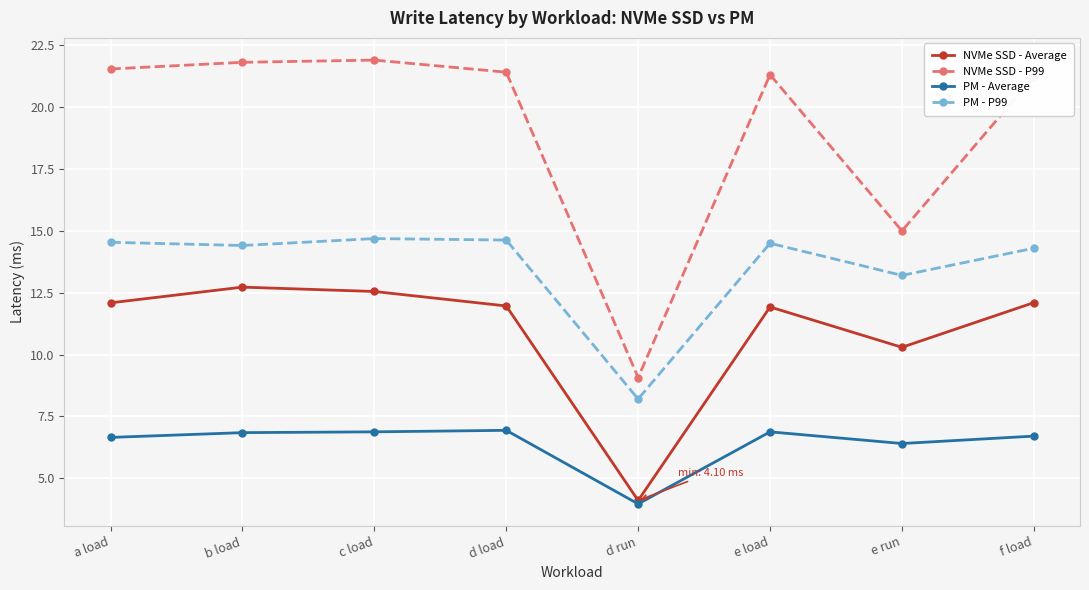

What is the lowest value of the NVMe SSD - Average series?

4.1